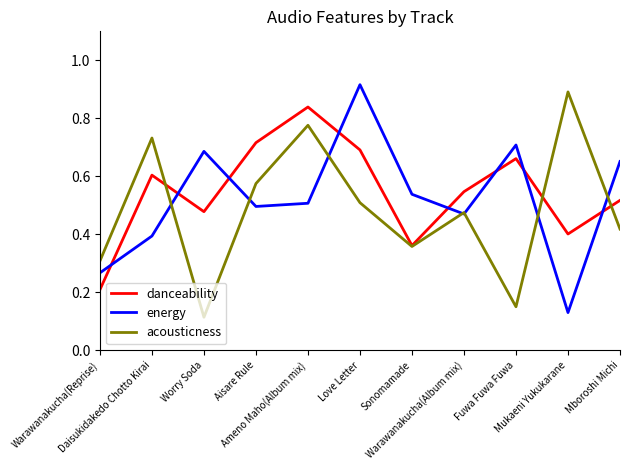

At which label does danceability reach its minimum?

Warawanakucha(Reprise)